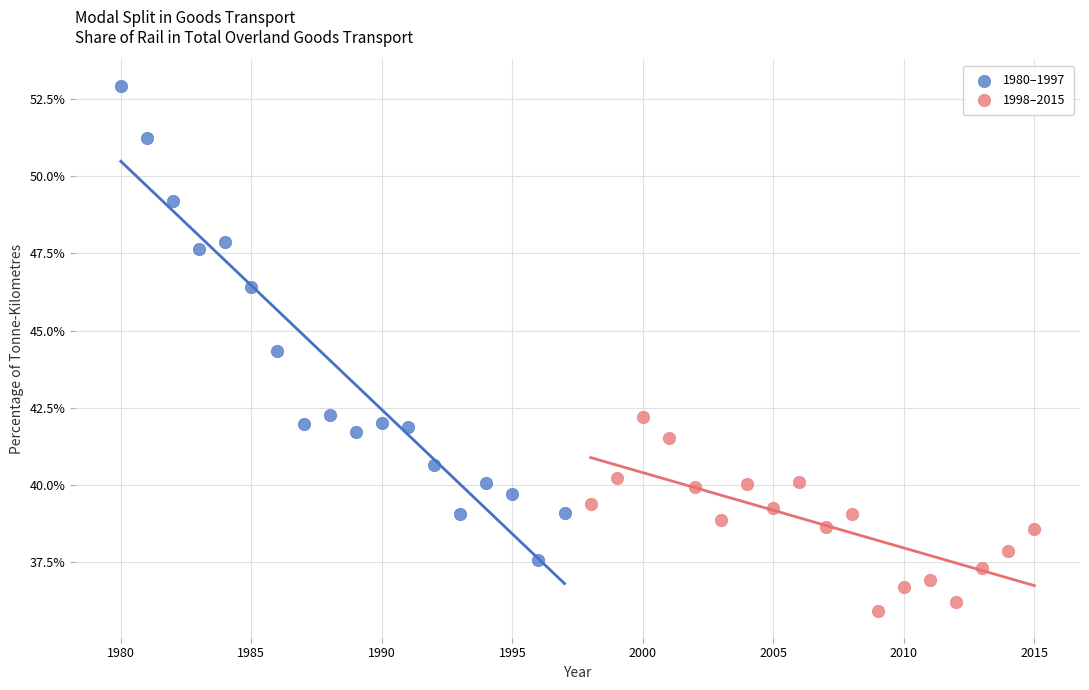

Which series reaches the maximum Y coordinate?

1980–1997